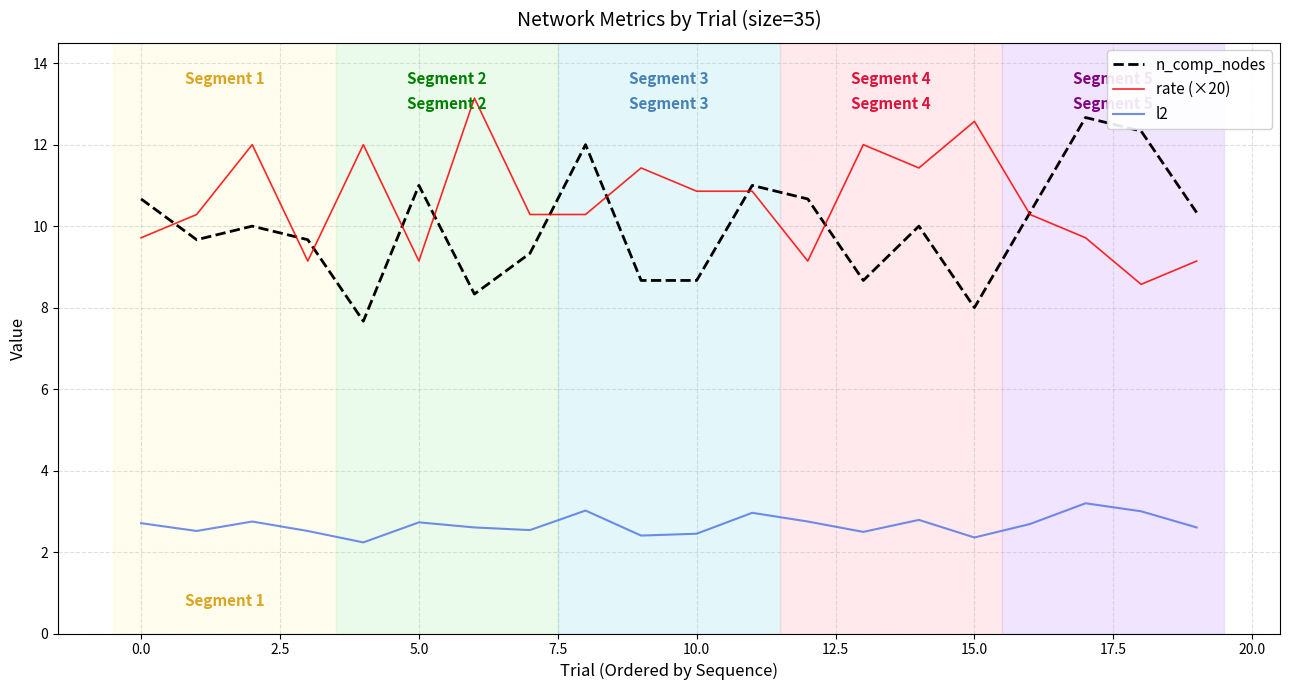

Which series has the largest total across all categories?

rate (×20)